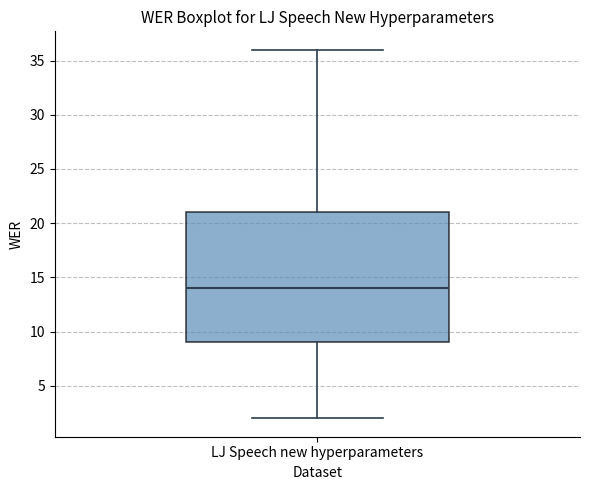

Transcribe this box plot: give where the median line is, the range the box spans, and where the two whiskers end, as read against the y-axis. The values are not printed on the chart, so give them approximately, as read against the axis.

median 14, box 9 to 21, whiskers 2 to 36